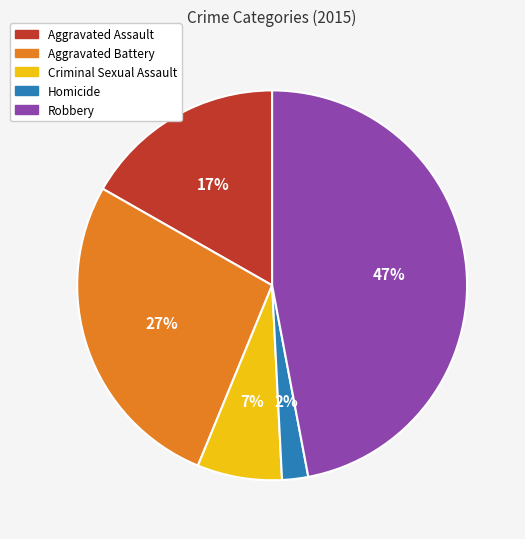

Is it true that Aggravated Battery is 19% of the pie?

False